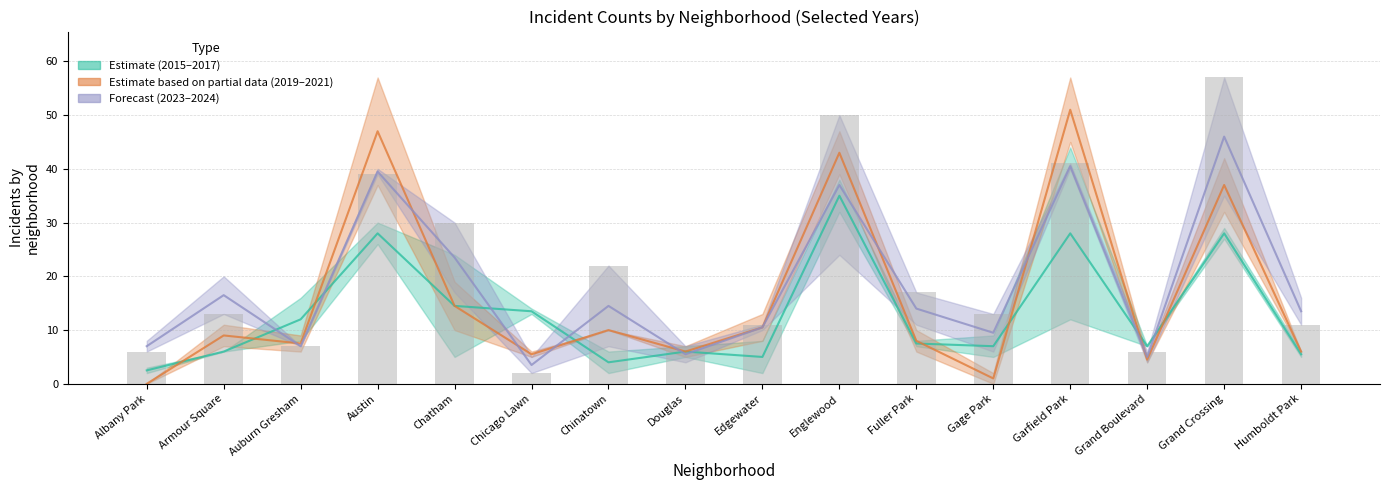

At which category is the sum across all series the highest?

Grand Crossing